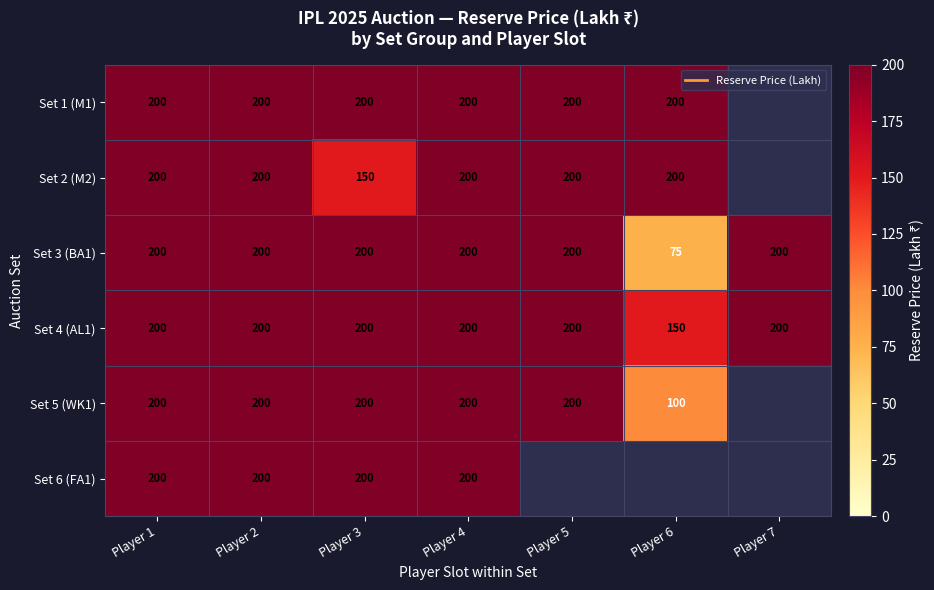

At Player 1, list the series in order from smallest to largest.

Set 1 (M1), Set 2 (M2), Set 3 (BA1), Set 4 (AL1), Set 5 (WK1), Set 6 (FA1)